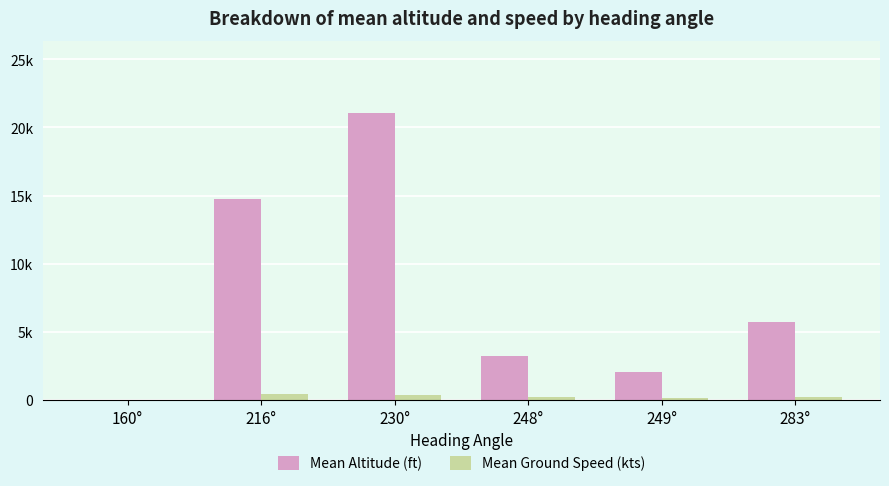

Rank the series at 283° from lowest to highest value.

Mean Ground Speed (kts), Mean Altitude (ft)